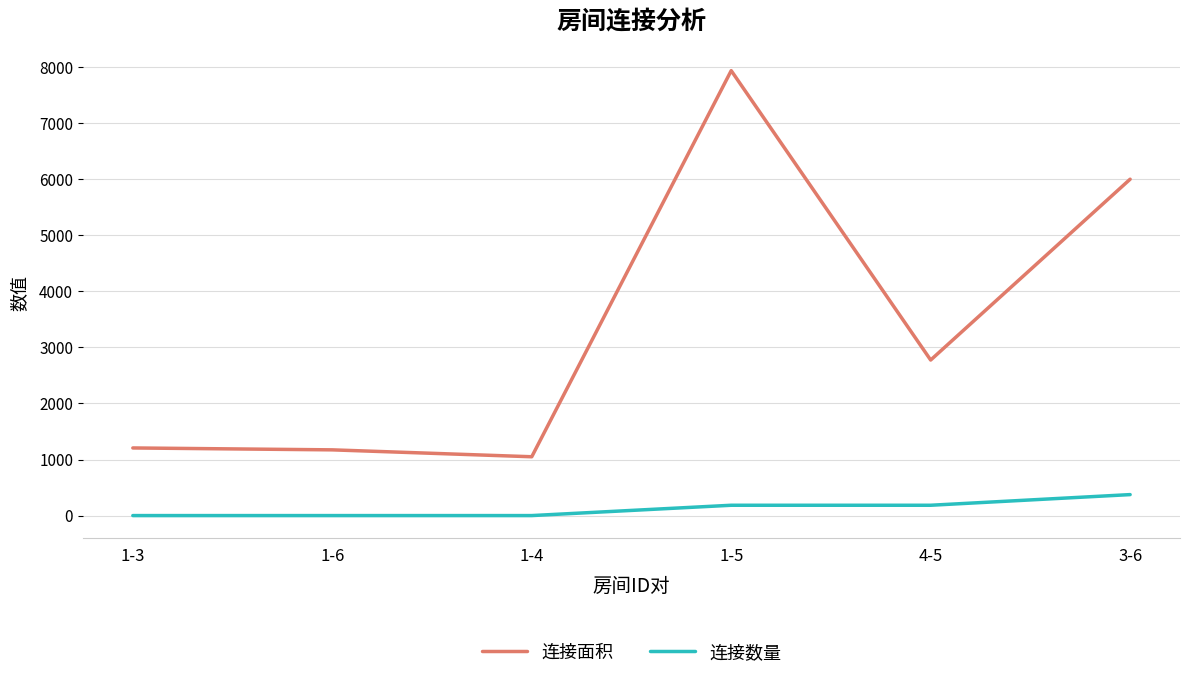

What is the average value of the 连接数量 series?

125